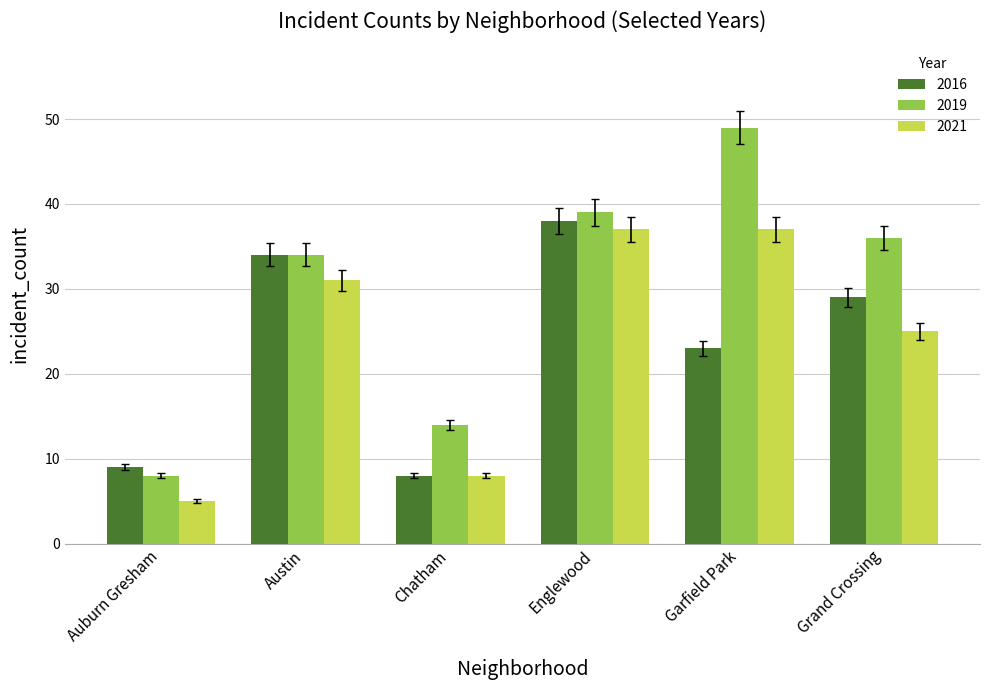

What is the difference between the highest and lowest values at Garfield Park?

26